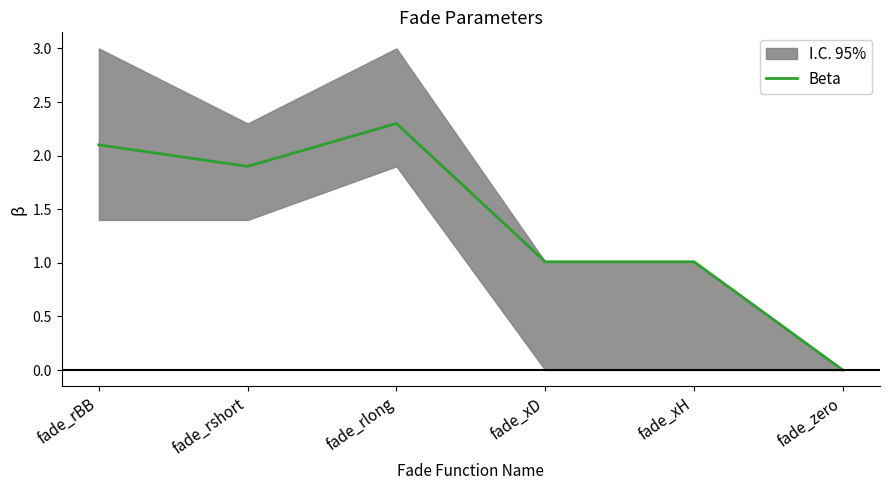

What position from the left is fade_rlong?

3